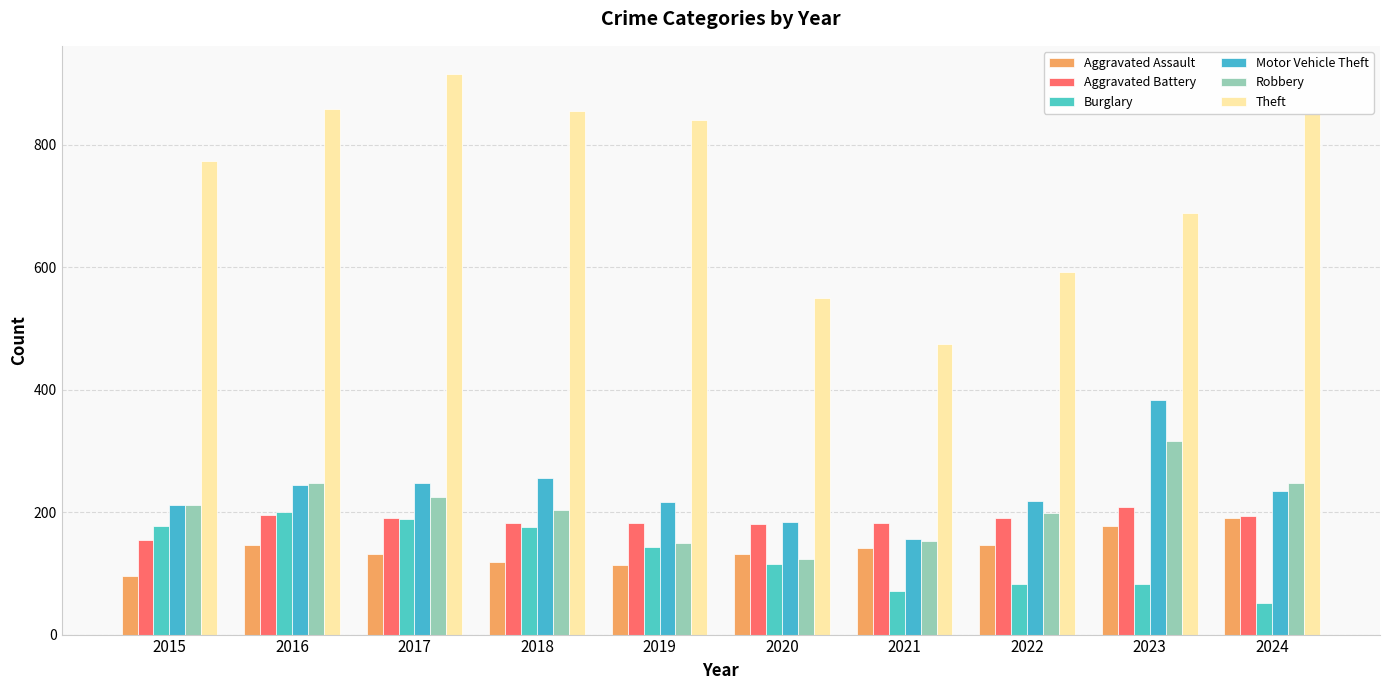

What is the approximate value of Burglary at 2018?

176